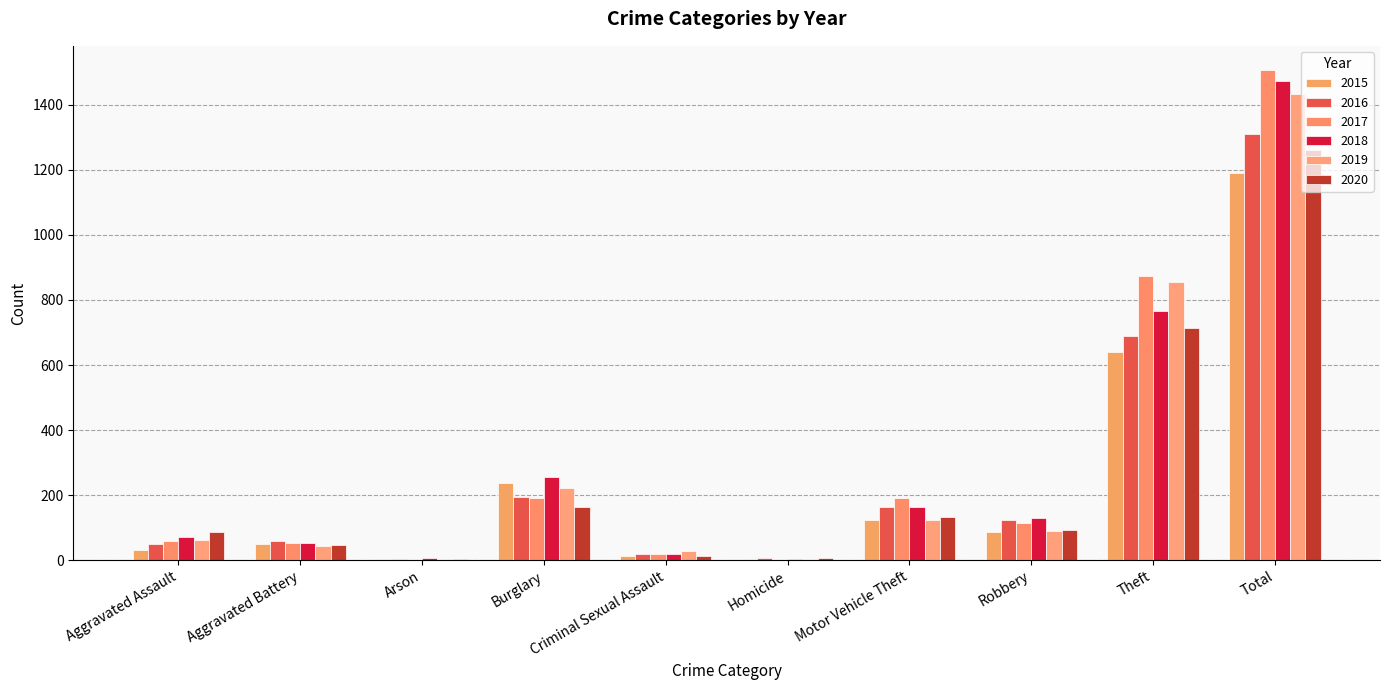

Are the bars horizontal?

No